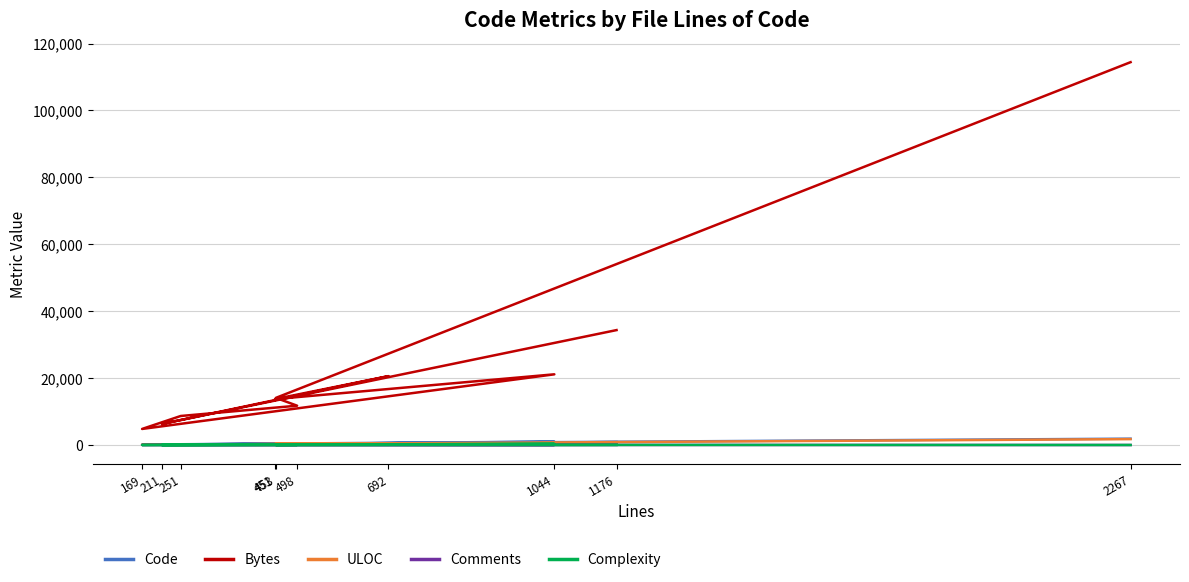

Where does the Bytes series first go above 14090?

1176